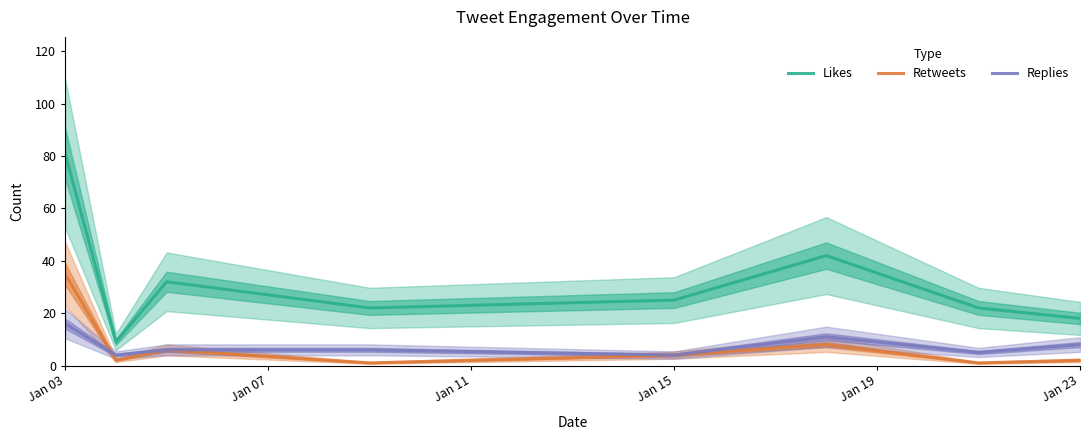

Which category has the highest value in the Retweets series?

Jan 03